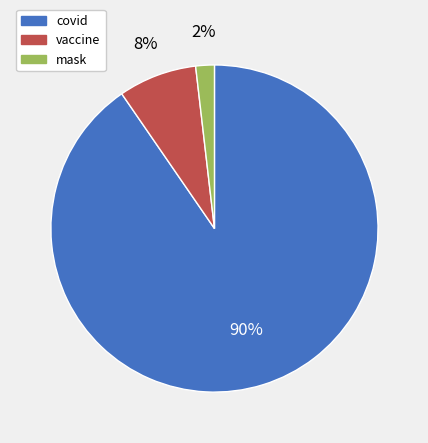

Which category accounts for the majority?

covid